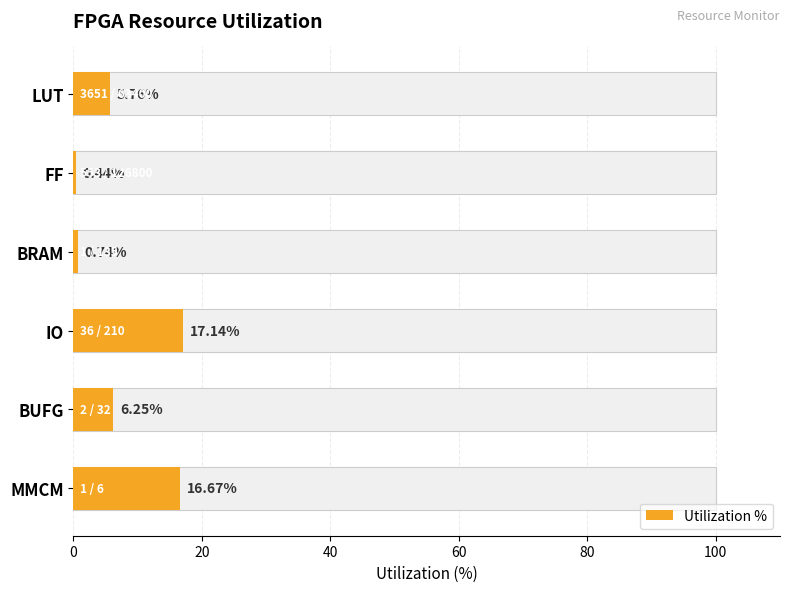

True or false: the data shows 8.7 at BUFG.

False